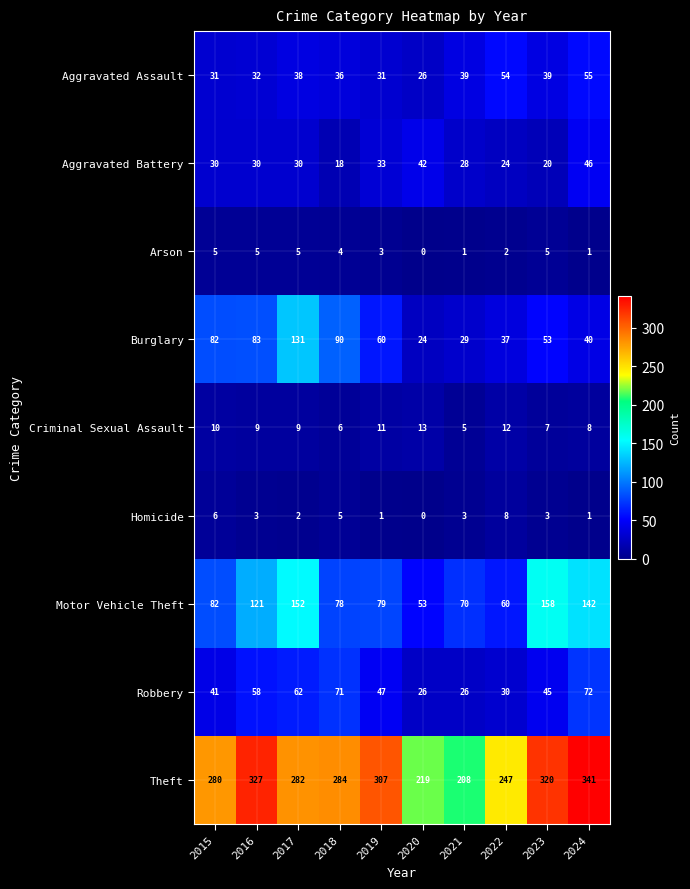

The Robbery series shows 39 at 2021. True or false?

False